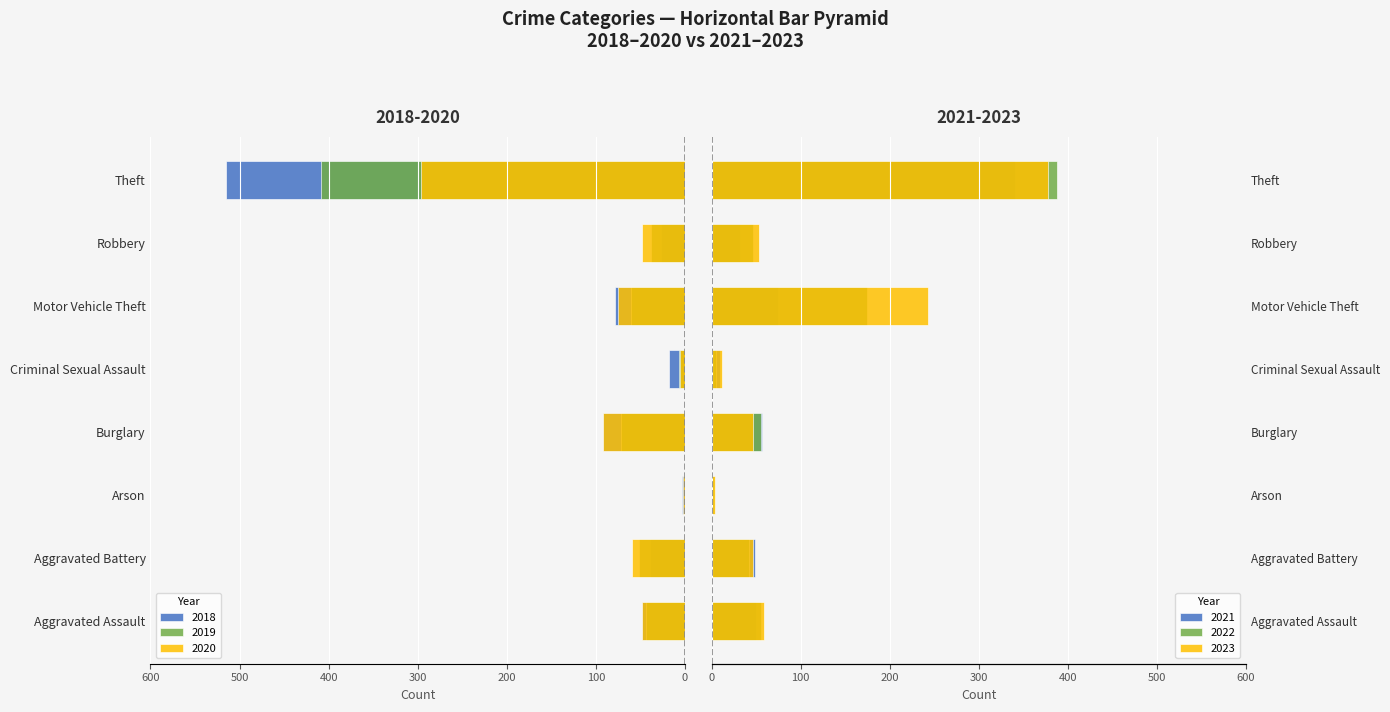

What position from the right is Robbery?

2